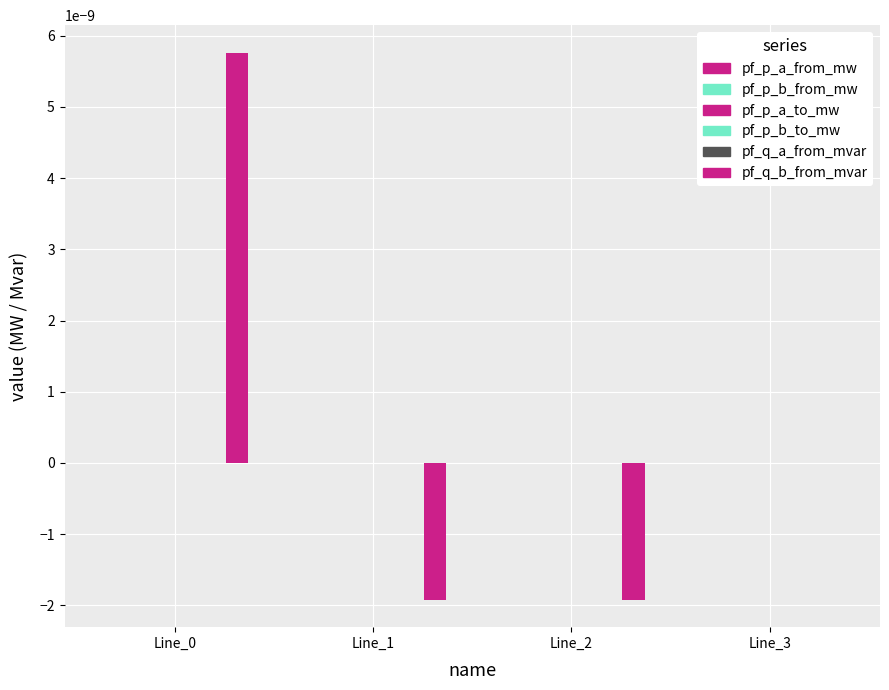

How many series are shown in this chart?

6